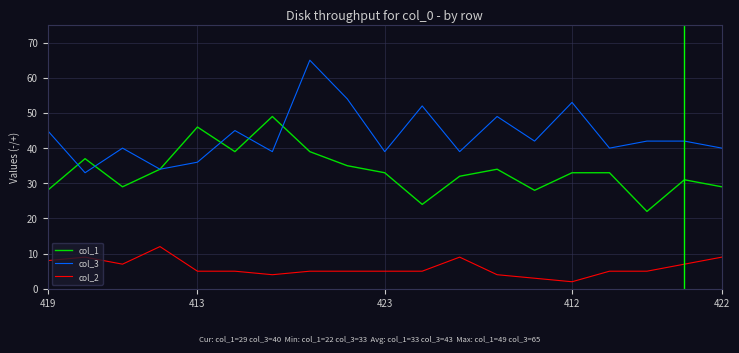

Which series has the largest range (max minus min)?

col_3